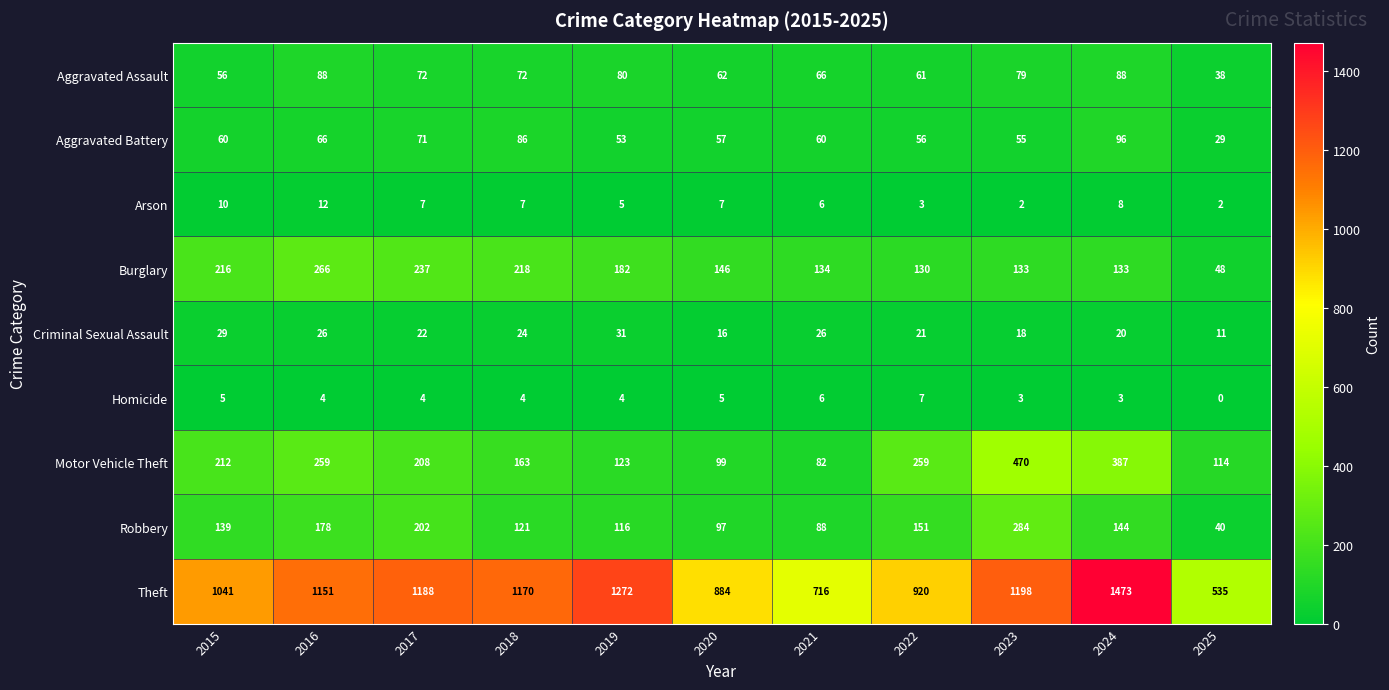

Is it true that Aggravated Assault equals 62 at 2020?

True